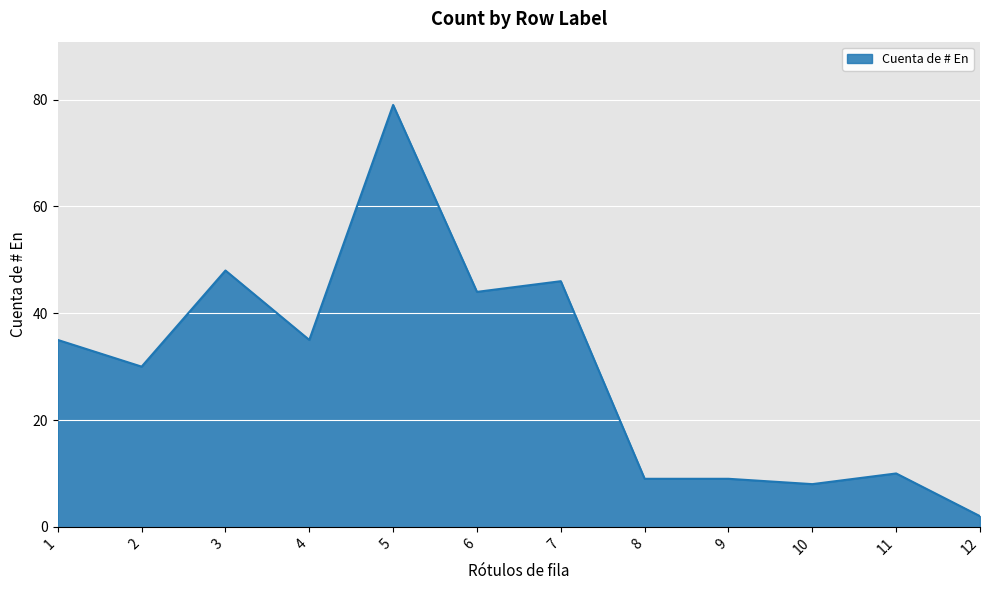

Does the chart display data point markers on the line(s)?

No